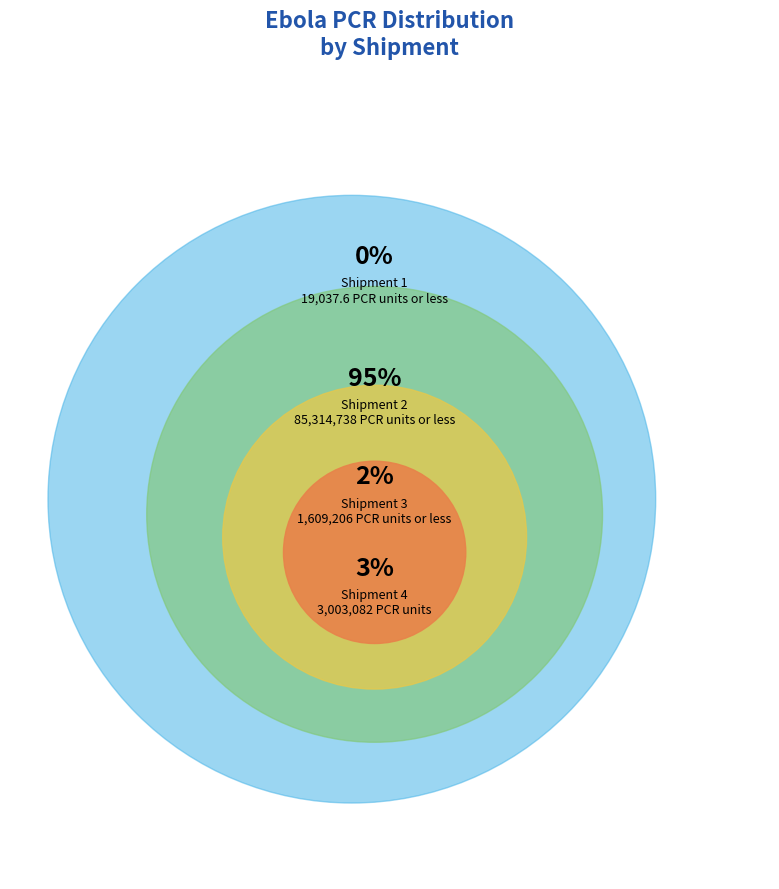

What is the change in value from Shipment 2 to Shipment 3?

-83705532.2